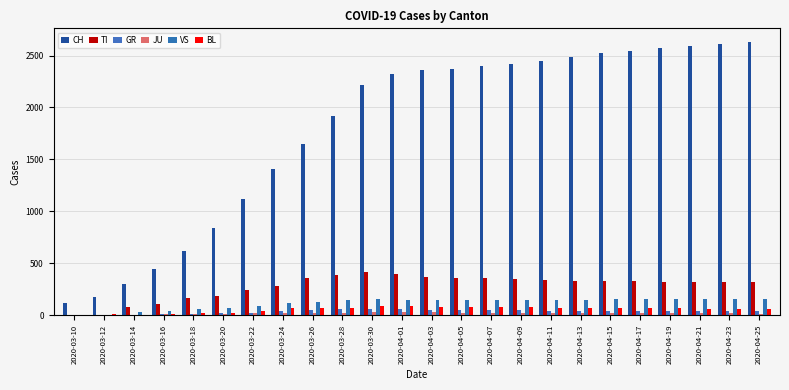

Are the bars grouped side by side (vs. stacked)?

Yes